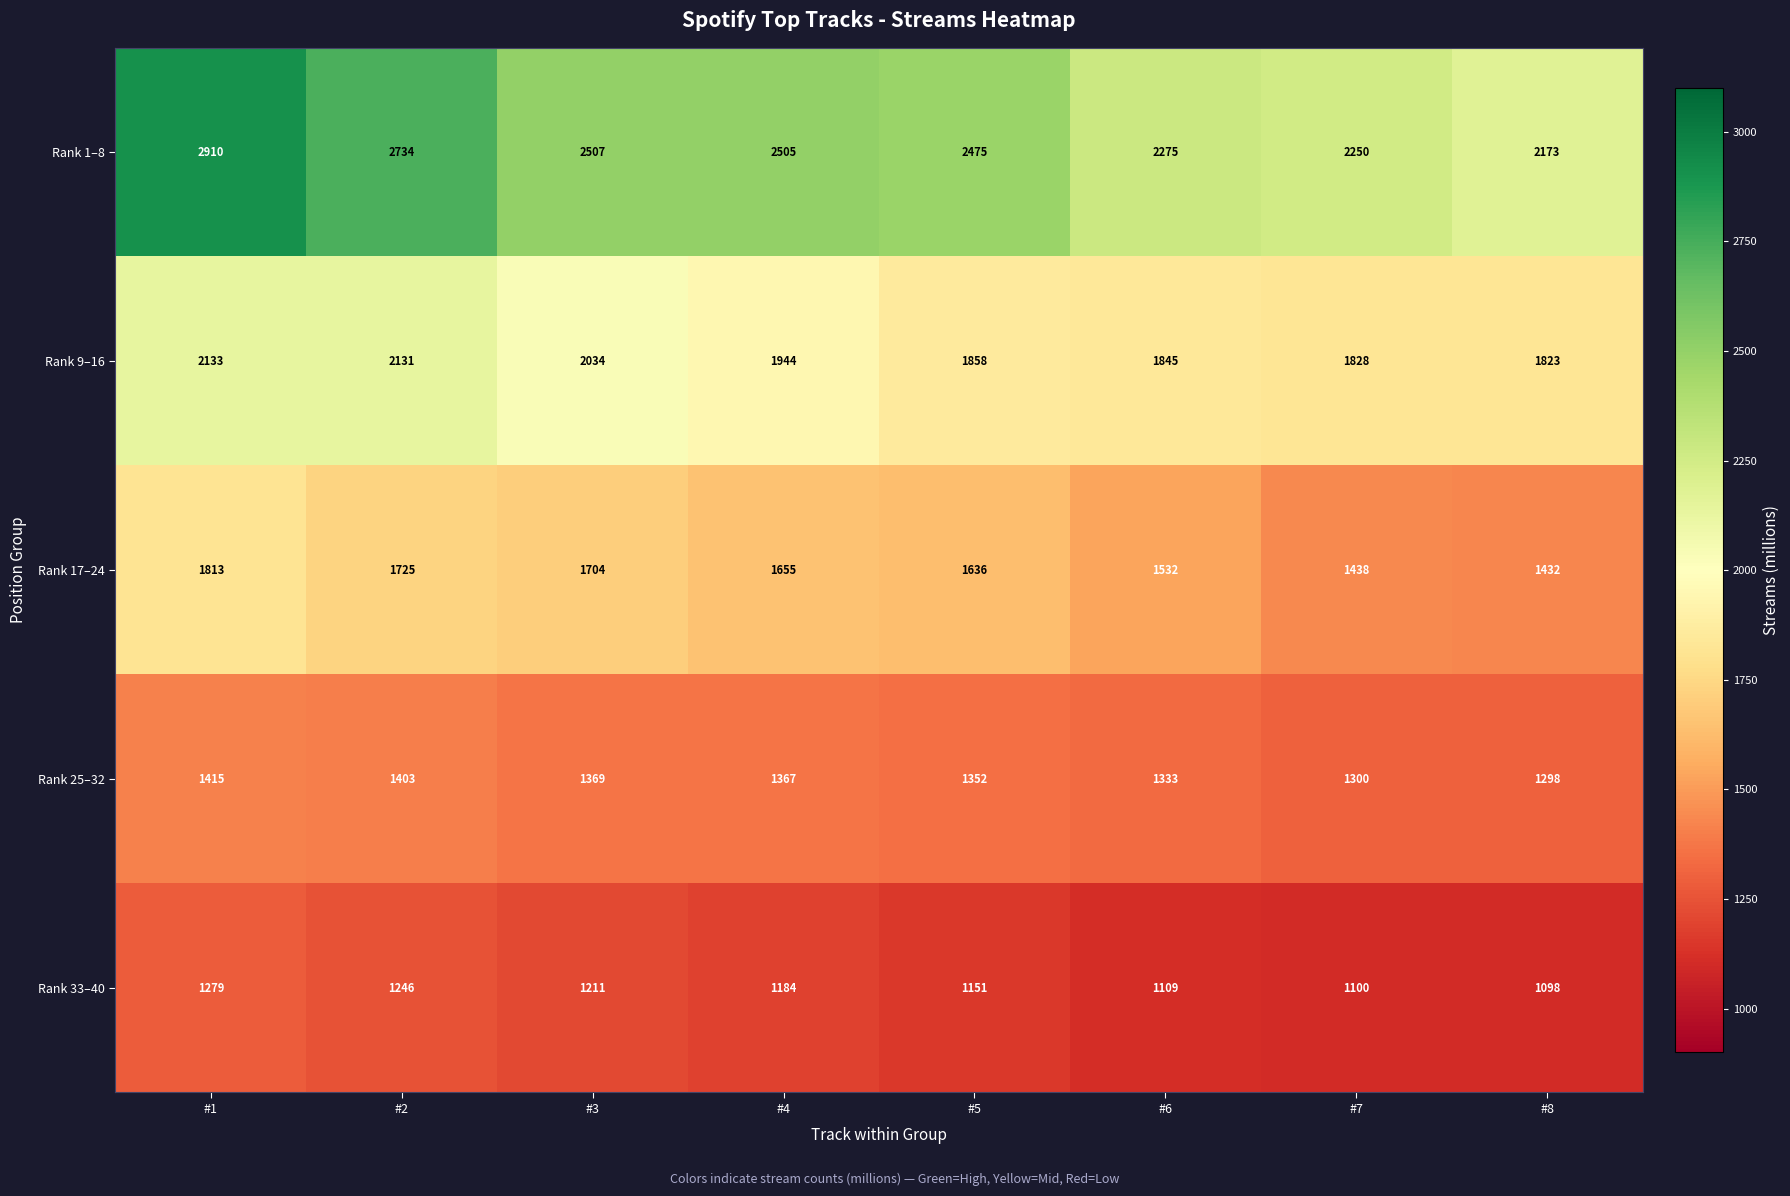

The Rank 17–24 series shows 1636 at #5. True or false?

True